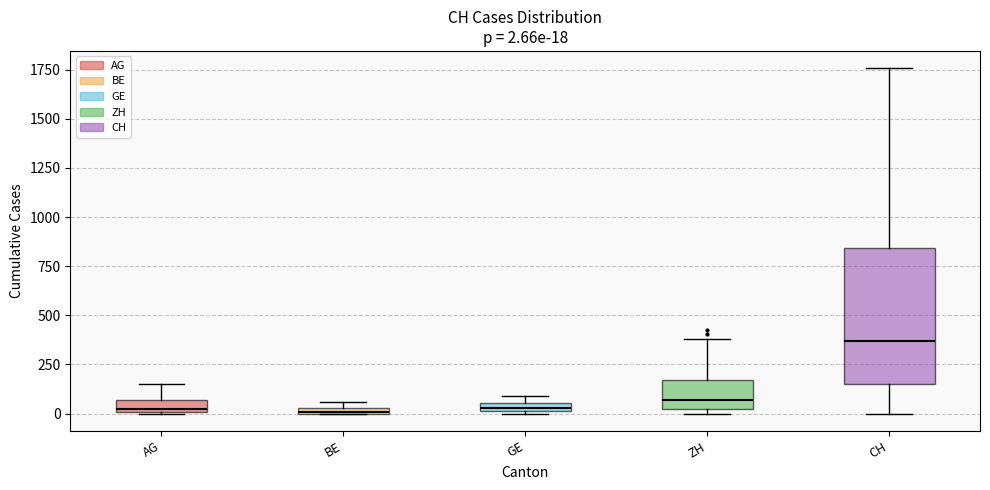

Comparing the boxes themselves (not the whiskers), which one is the tallest?

CH